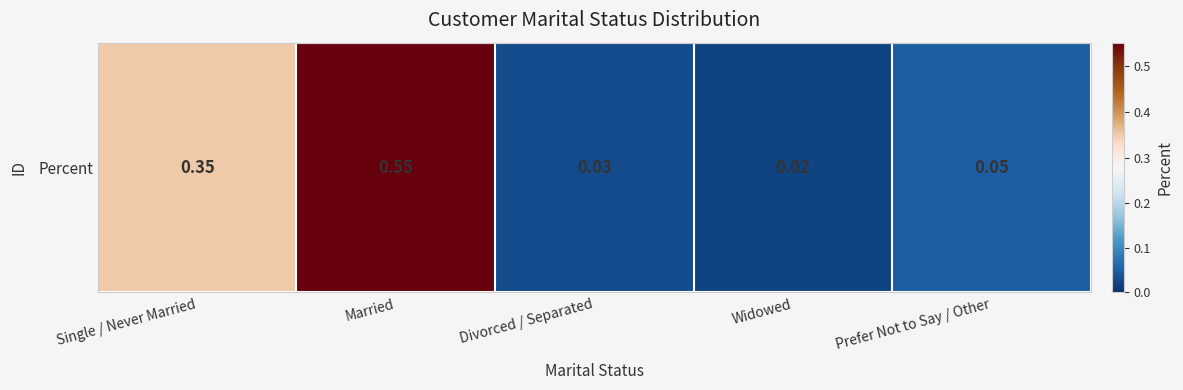

What is the average value?

0.2